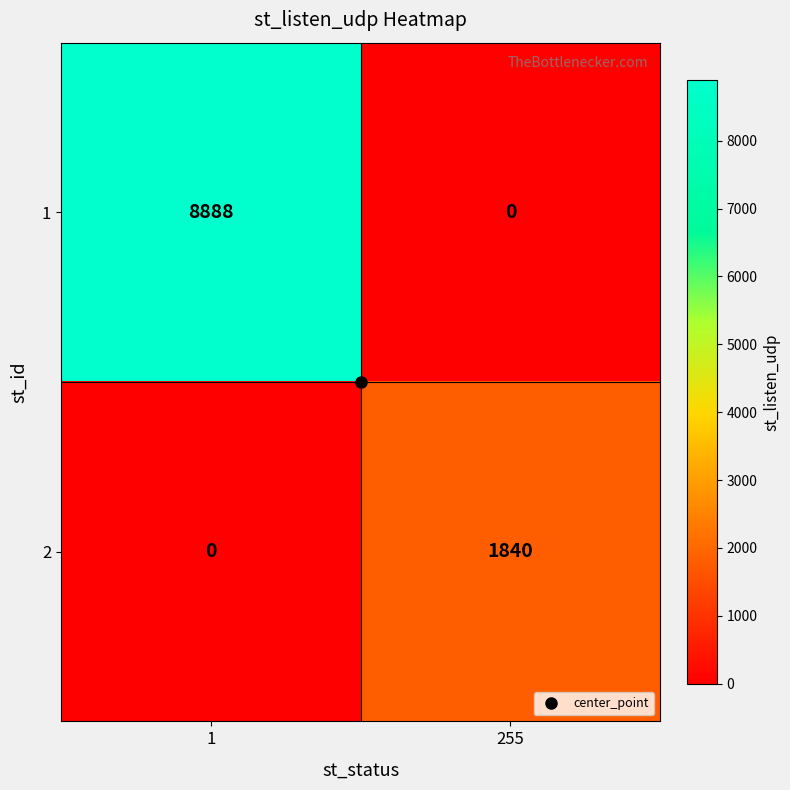

Rank the series at 1 from highest to lowest value.

1, 2